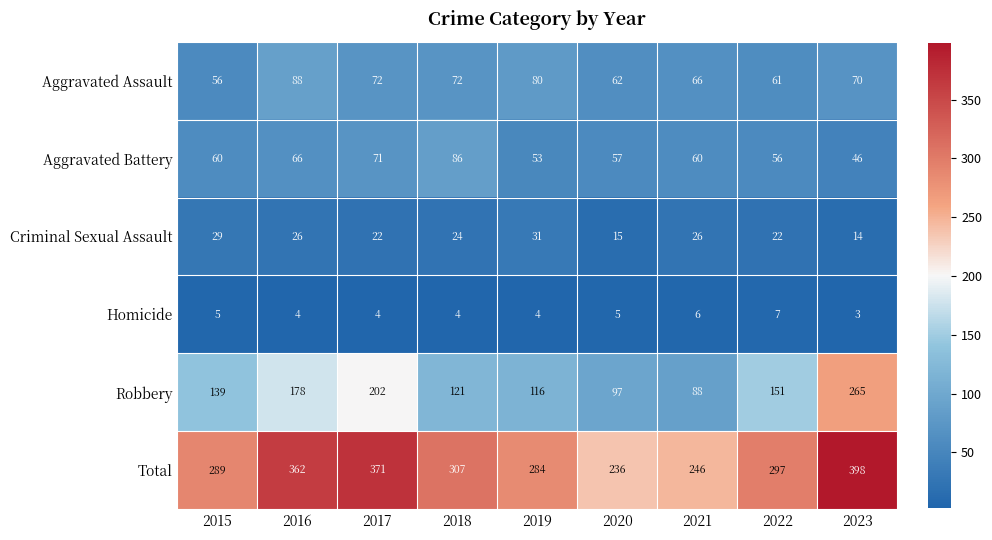

The Total series shows 398 at 2023. True or false?

True